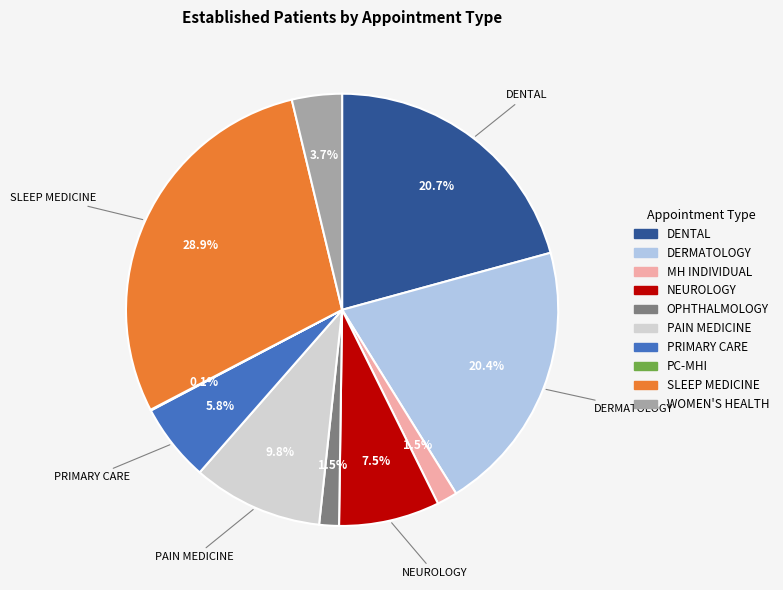

Is it true that OPHTHALMOLOGY is 11% of the pie?

False